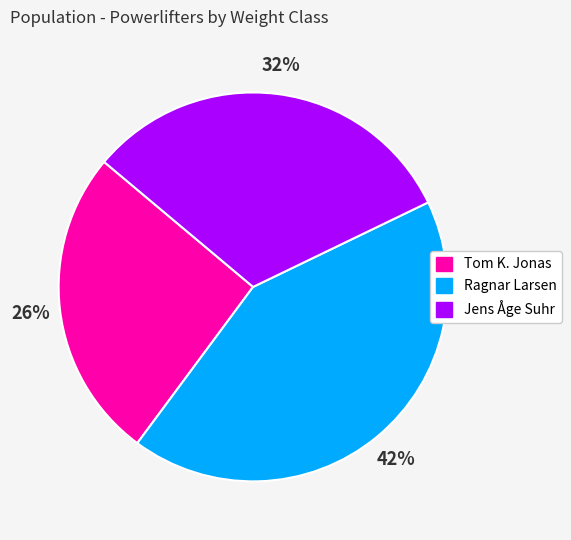

Count the number of slices in the pie.

3